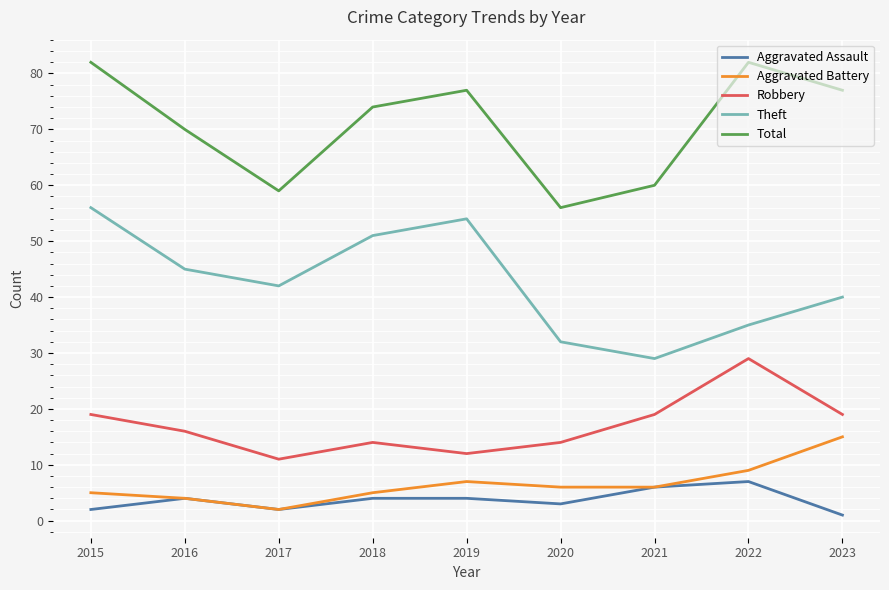

How many categories are shown in the chart?

9